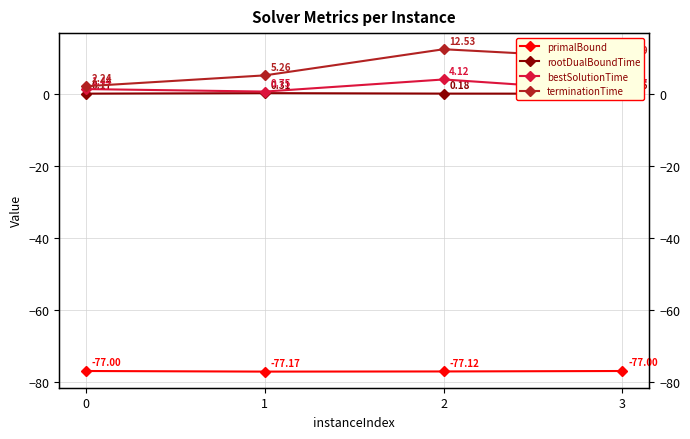

Between 0 and 3, which series saw the biggest shift?

terminationTime